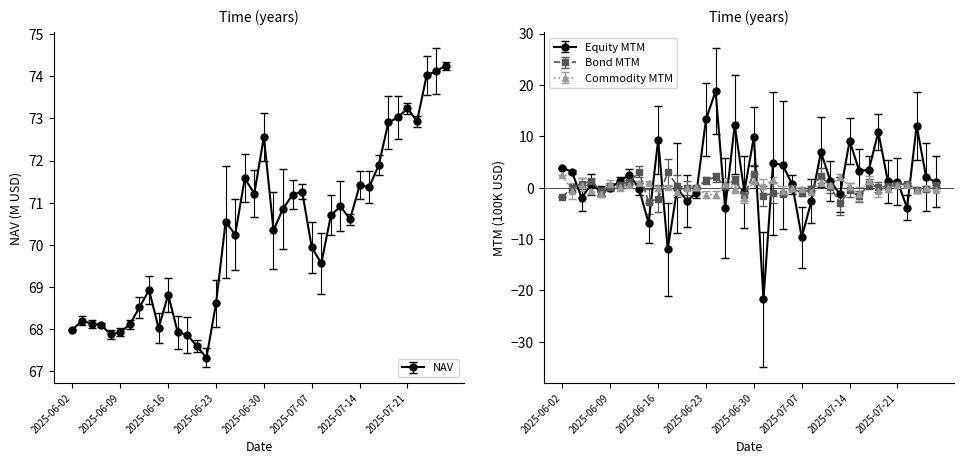

What are all the series names shown in the legend?

NAV, Equity MTM, Bond MTM, Commodity MTM